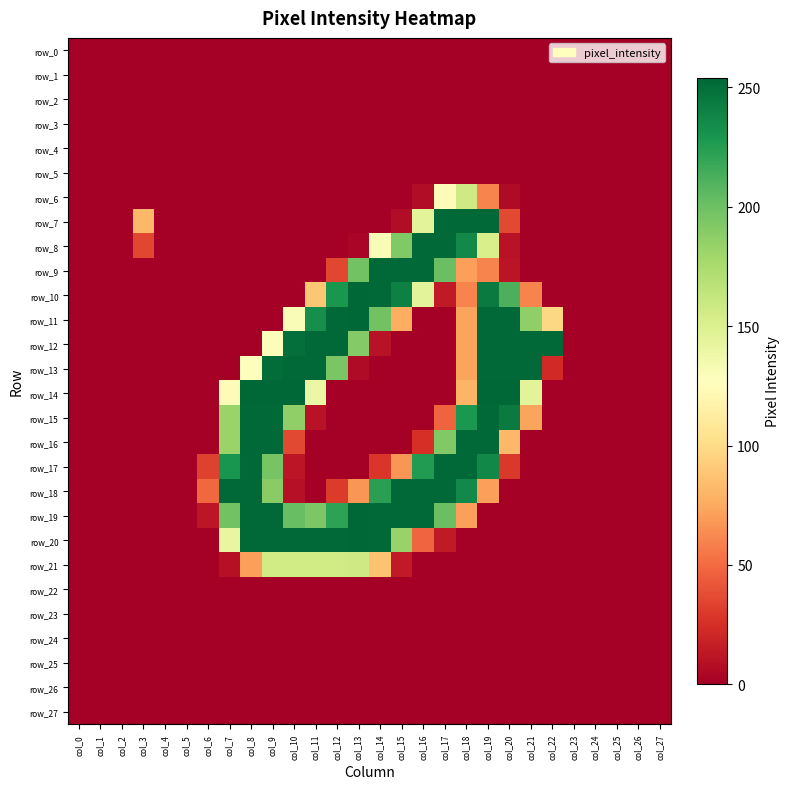

What is the sum of the row_18 values at col_8 and col_18?

489